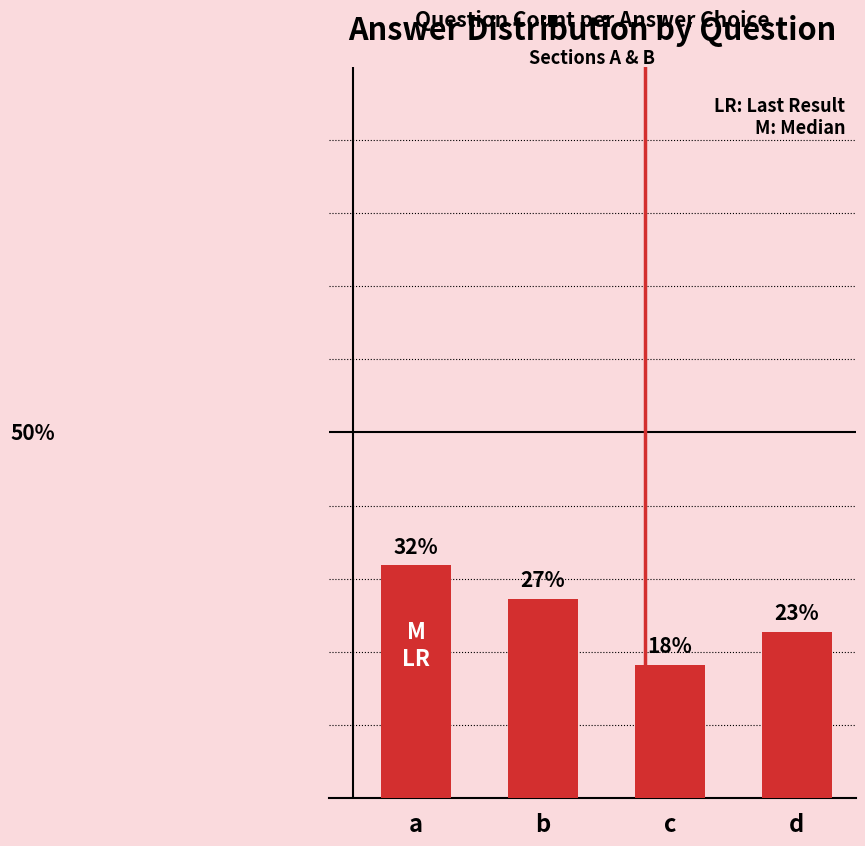

The value at a is 51.3. True or false?

False